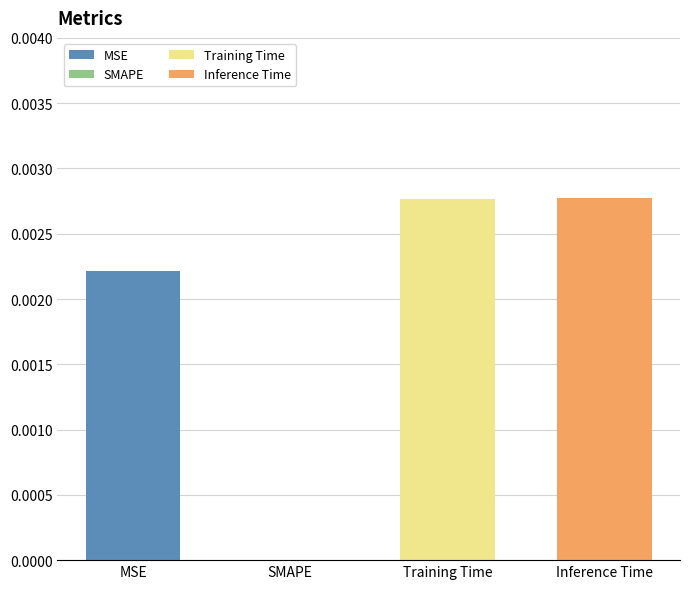

Which has a higher value, Training Time or SMAPE?

Training Time